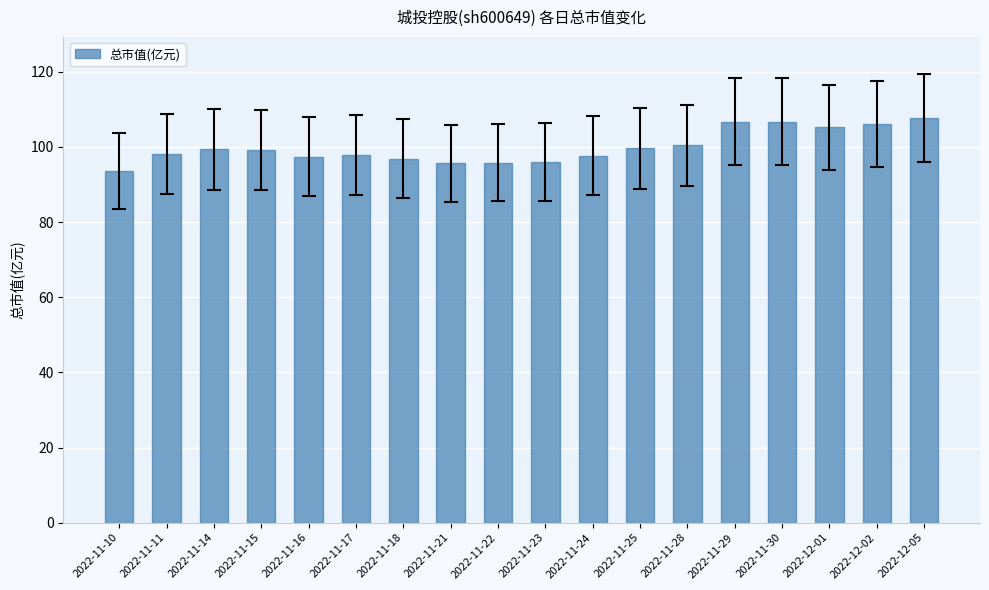

Between 2022-11-14 and 2022-11-22, which is larger?

2022-11-14